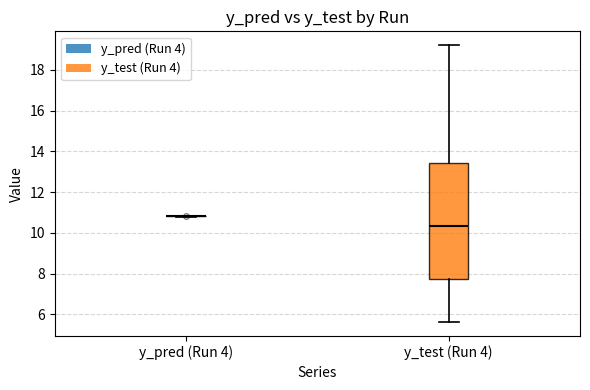

Which box is the tallest, from its lower edge to its upper edge?

y_test (Run 4)